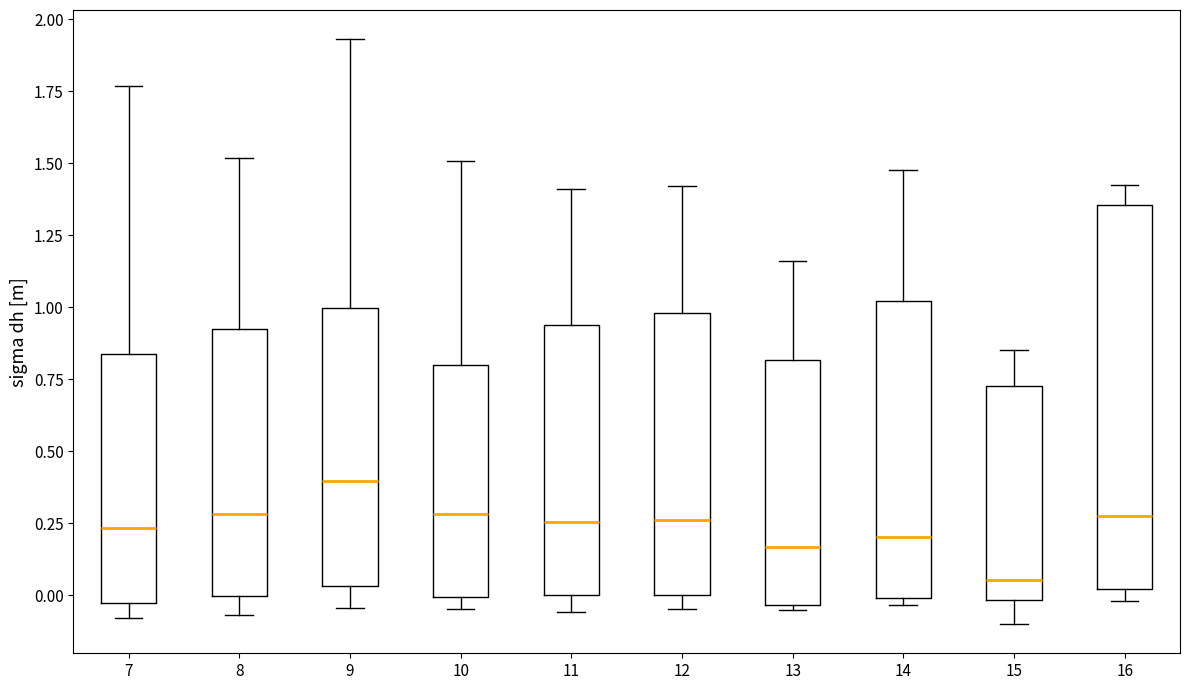

Reading left to right, transcribe this box plot: for each box, give where its median line is, the range the box spans, and where its two whiskers end, as read against the y-axis. The values are not printed on the chart, so give them approximately, as read against the axis.

7: median 0.25, box -0.05 to 0.85, whiskers -0.10 to 1.75
8: median 0.30, box 0.00 to 0.95, whiskers -0.05 to 1.50
9: median 0.40, box 0.05 to 1.00, whiskers -0.05 to 1.95
10: median 0.30, box 0.00 to 0.80, whiskers -0.05 to 1.50
11: median 0.25, box 0.00 to 0.95, whiskers -0.05 to 1.40
12: median 0.25, box 0.00 to 1.00, whiskers -0.05 to 1.40
13: median 0.15, box -0.05 to 0.80, whiskers -0.05 (just below the box's lower edge) to 1.15
14: median 0.20, box 0.00 to 1.00, whiskers -0.05 to 1.45
15: median 0.05, box 0.00 to 0.75, whiskers -0.10 to 0.85
16: median 0.30, box 0.00 to 1.35, whiskers 0.00 (just below the box's lower edge) to 1.40